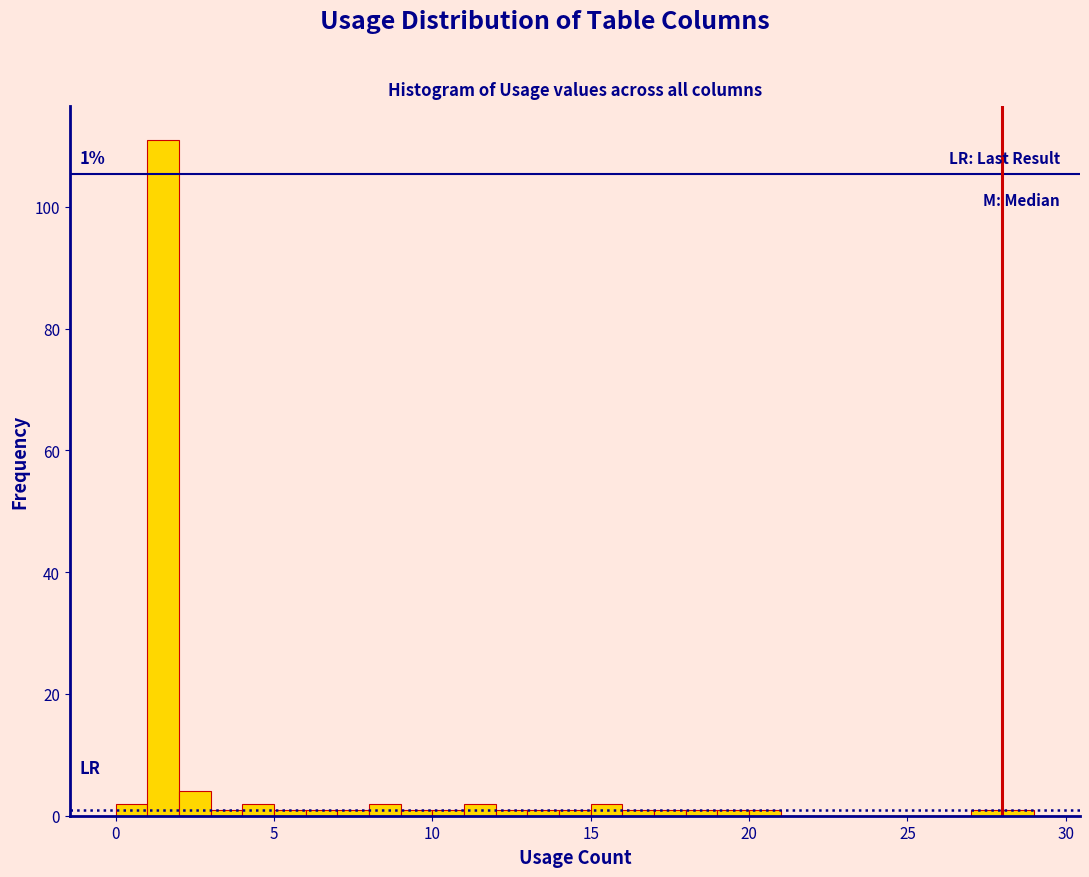

Read against the x-axis, roughly where is the centre of the tallest bar?

1.5